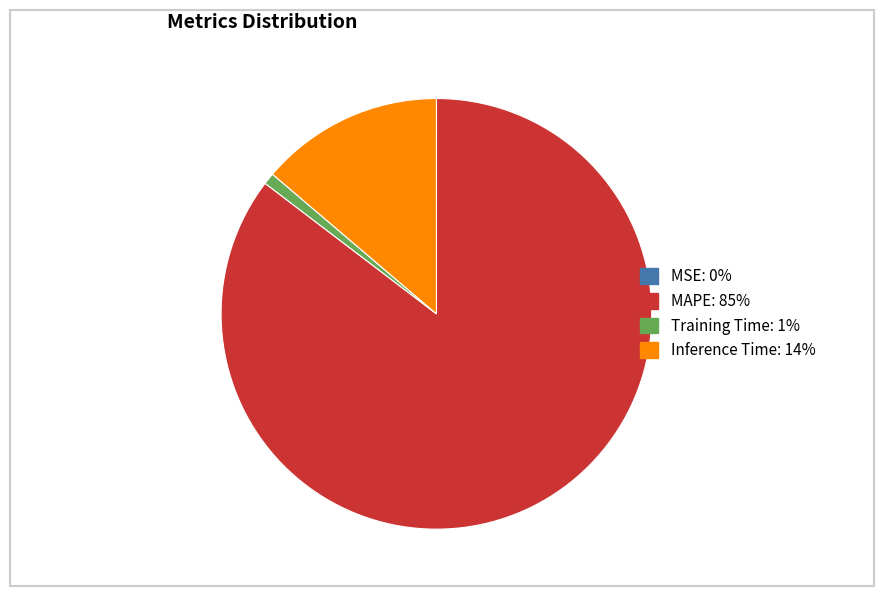

Is there any slice that represents more than half of the pie?

Yes